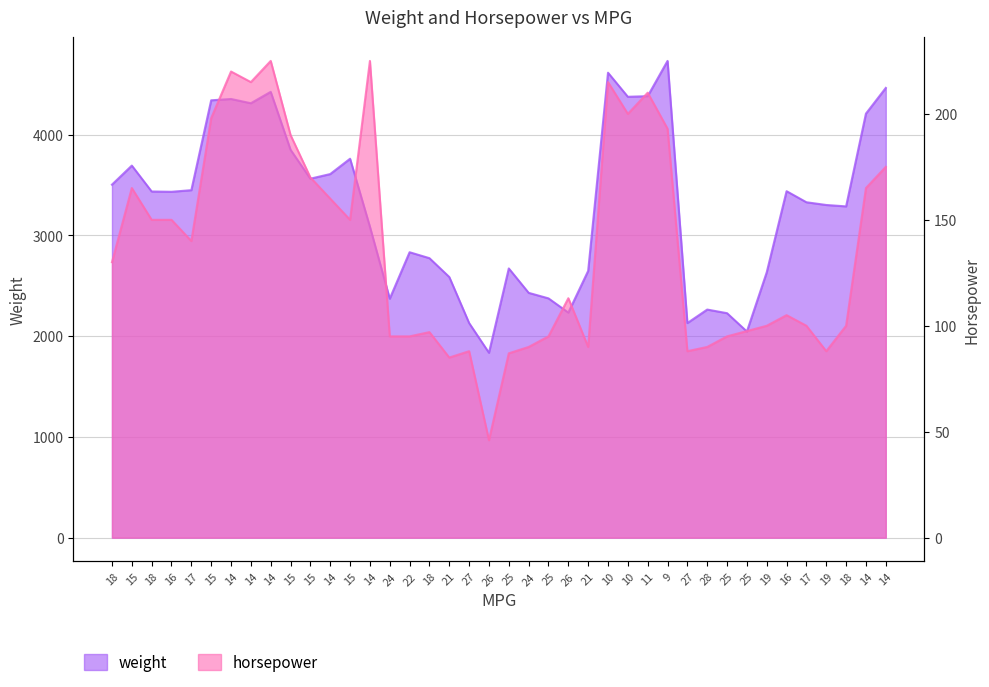

Count the number of values greater than 3433.

19